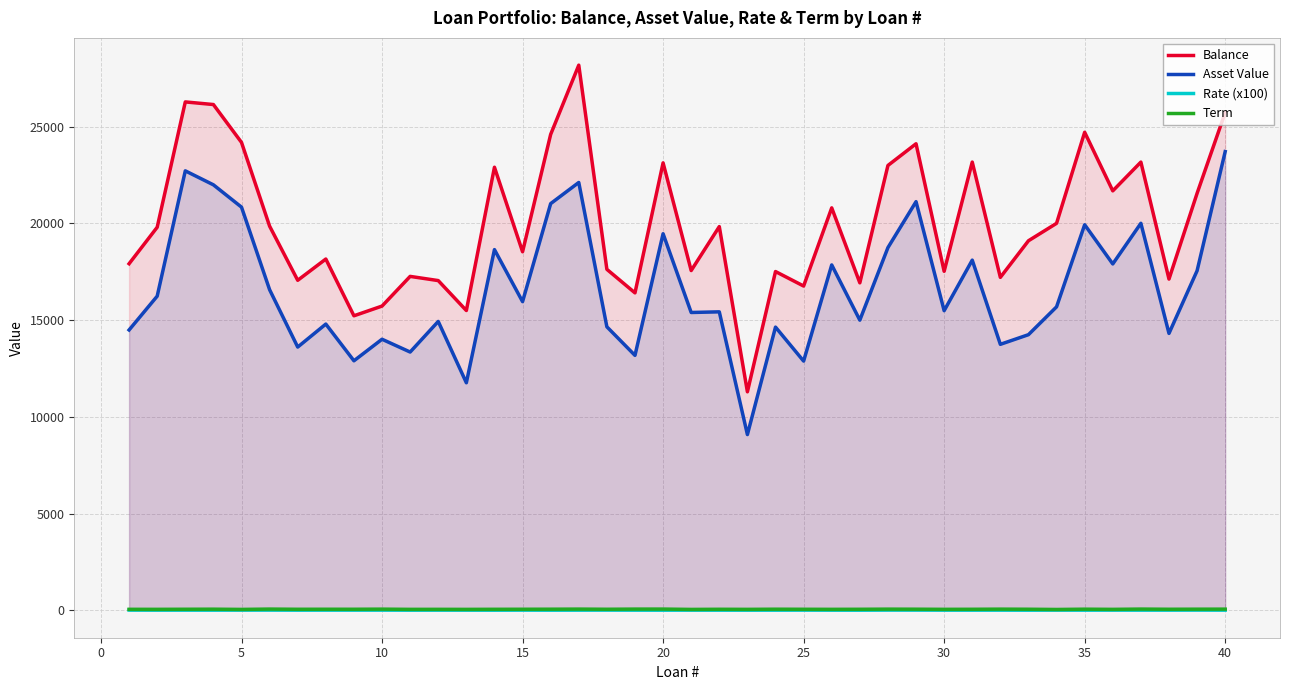

True or false: Asset Value and Term intersect in this chart.

False